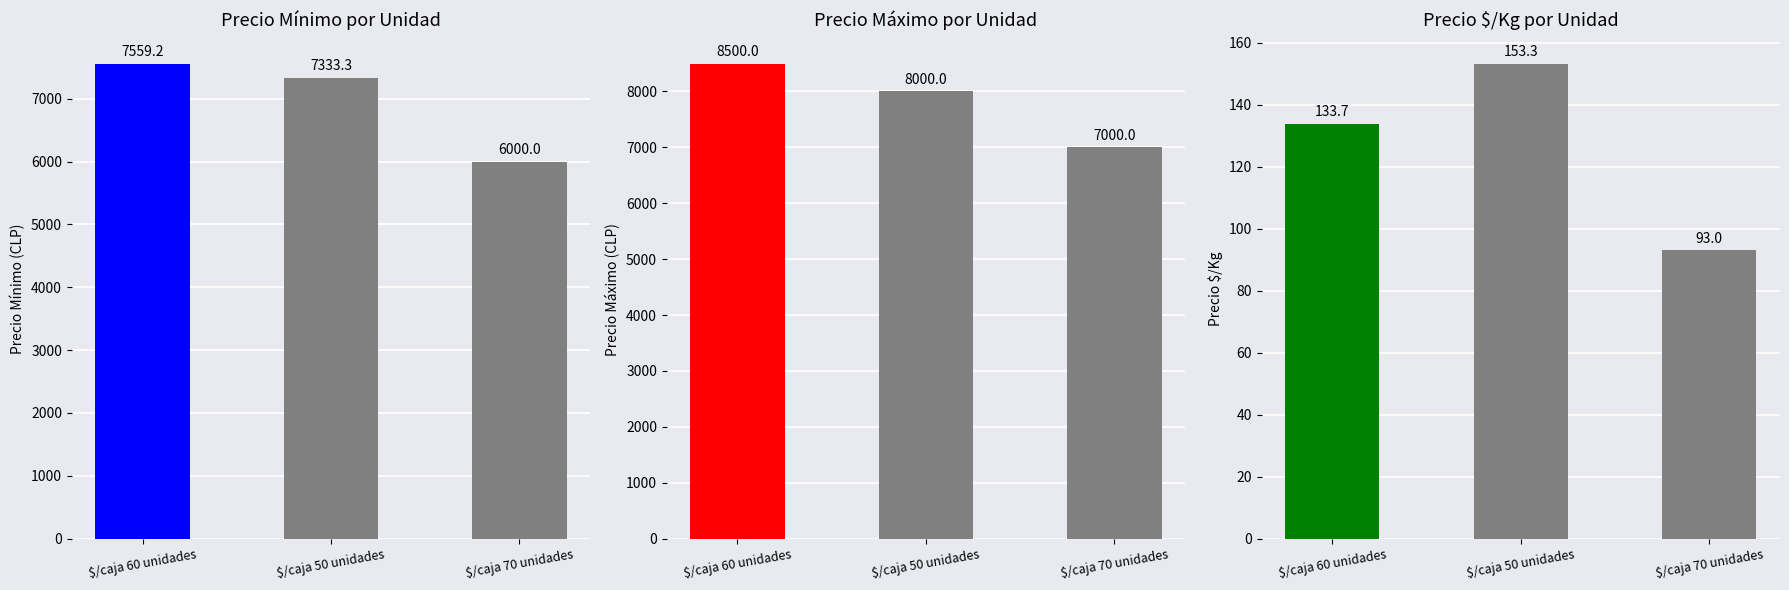

Reading left to right, extract all data points from this chart.

Precio minimo: 7559.2	7333.3	6000.0
Precio maximo: 8500.0	8000.0	7000.0
Precio $/Kg: 133.7	153.3	93.0